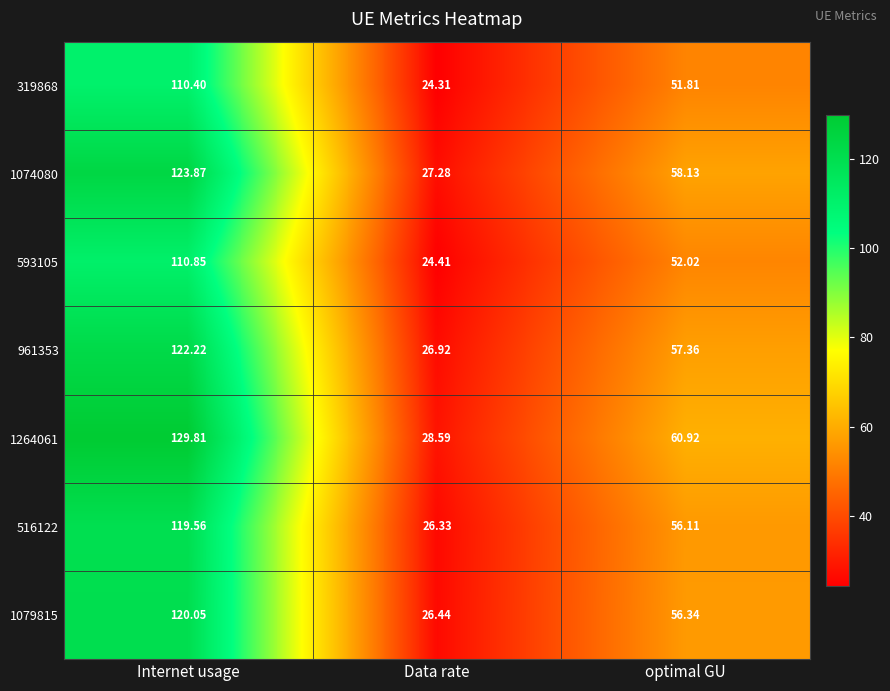

At which category is the sum across all series the highest?

Internet usage